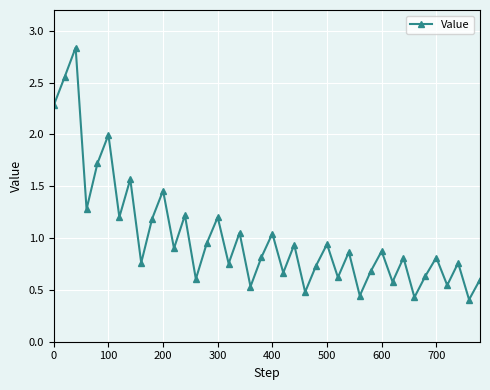

What is the difference between the second highest and minimum values?

2.1